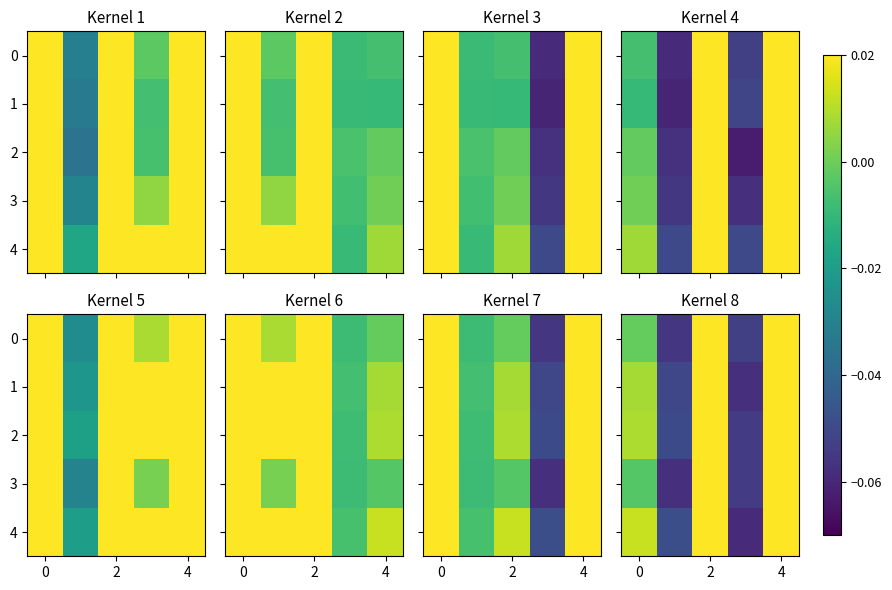

The value of 4 at 4 is 0.1. True or false?

True